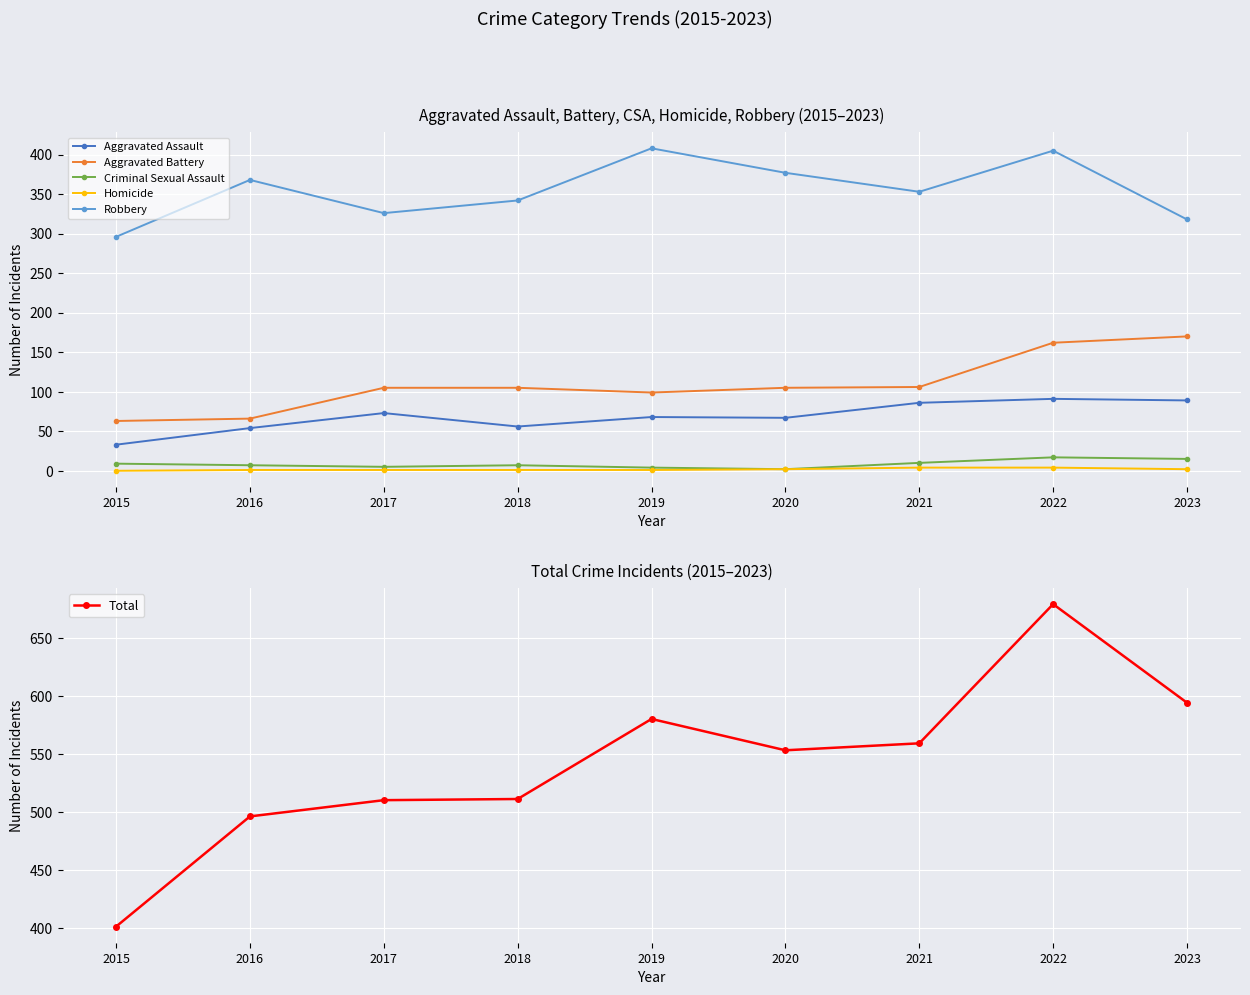

Which has a higher value, 2018 or 2015?

2018